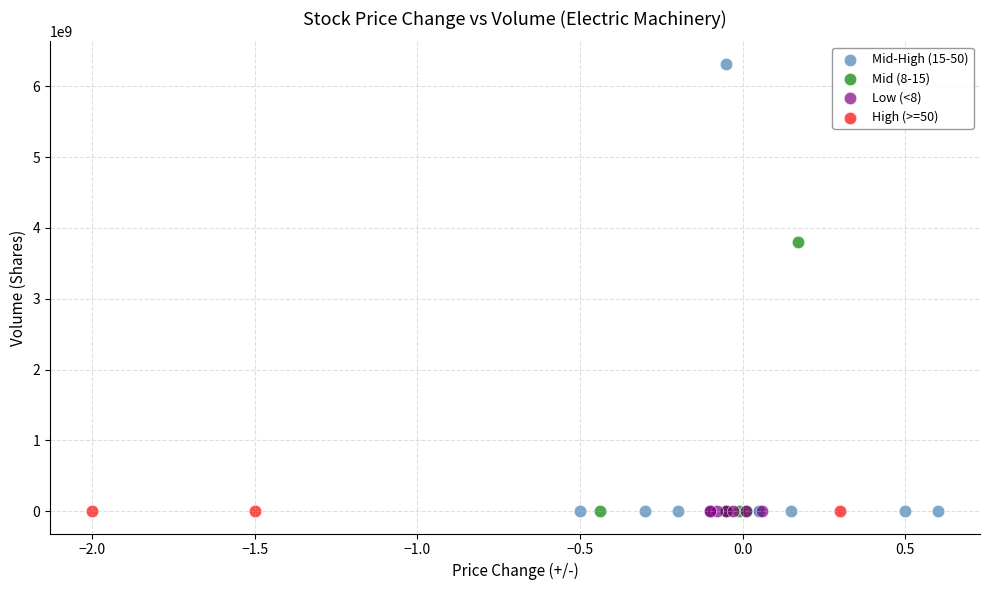

Which series reaches the maximum Y coordinate?

Mid-High (15-50)